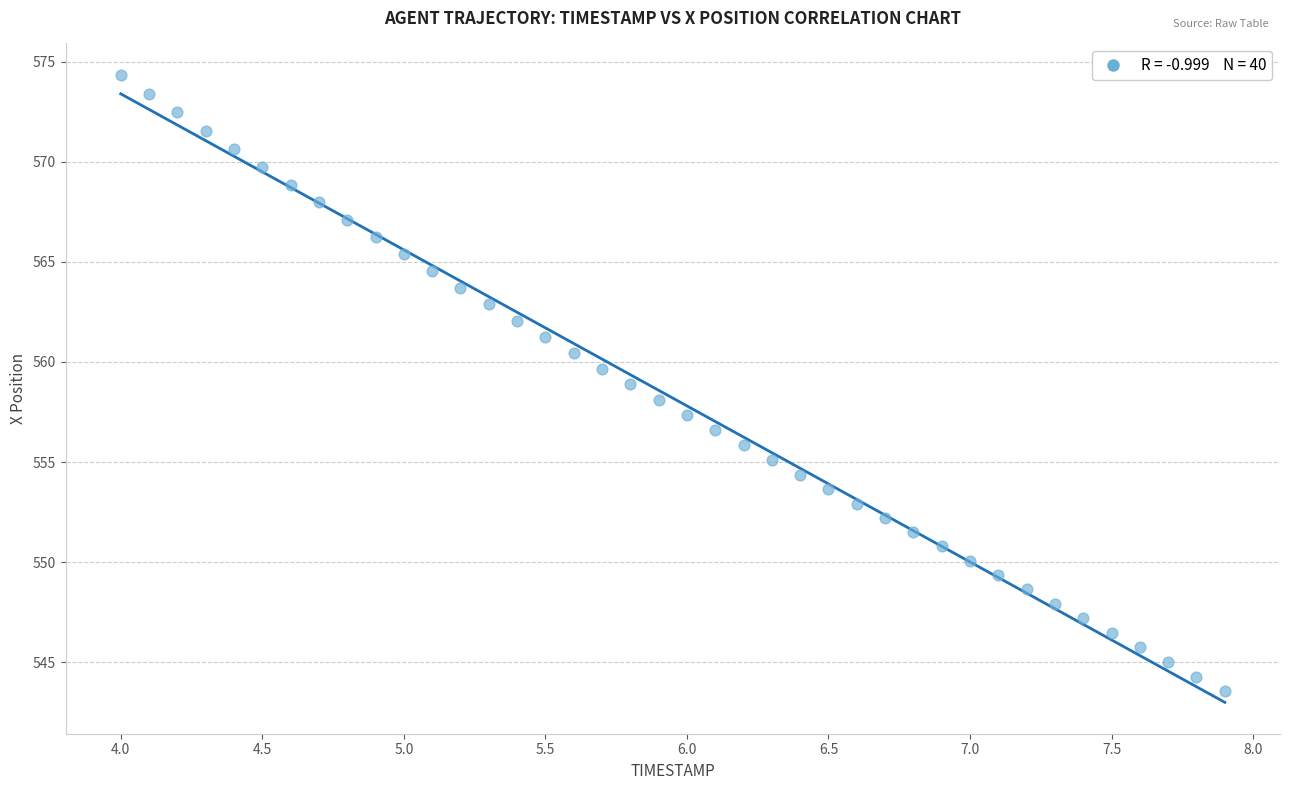

What is the range of Y values (max minus min)?

30.8